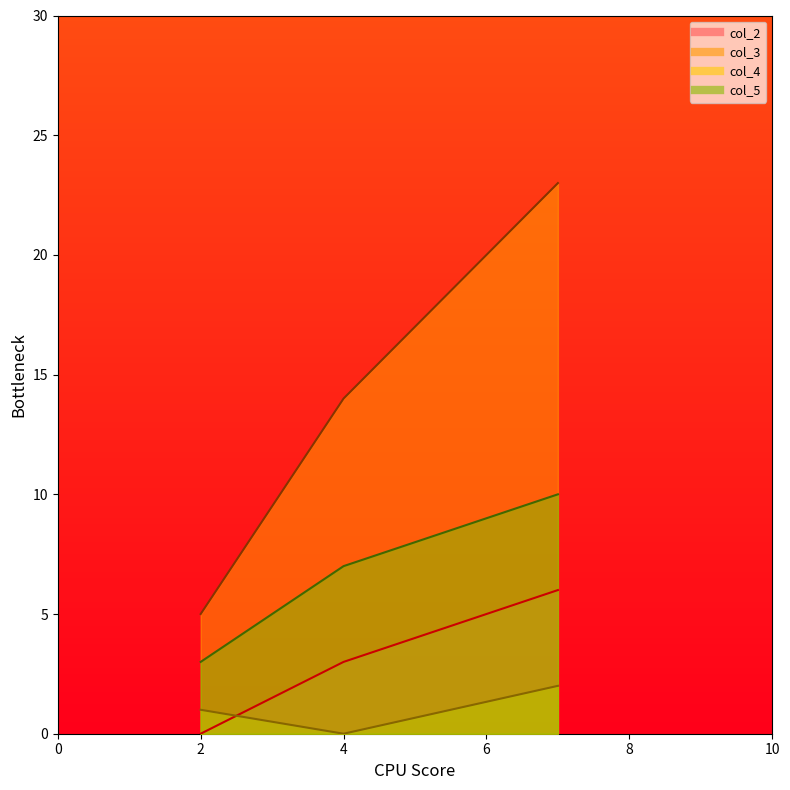

Is the value of col_3 at 4 greater than the value of col_2 at 4?

Yes